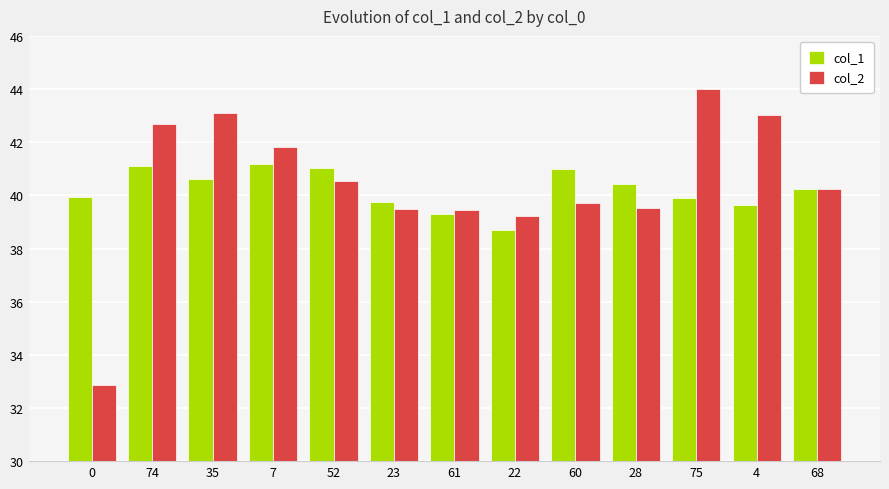

What are all the series names shown in the legend?

col_1, col_2